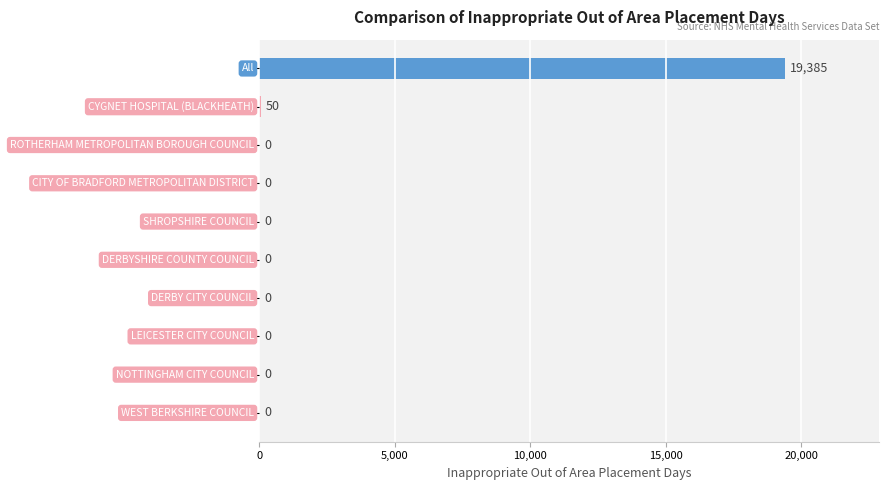

How many categories are shown in the chart?

10